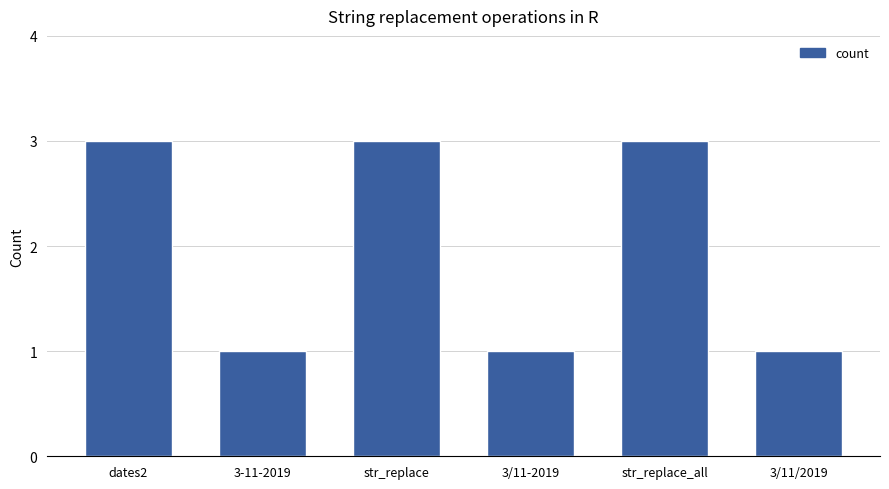

What is the label of the 4th bar from the right?

str_replace